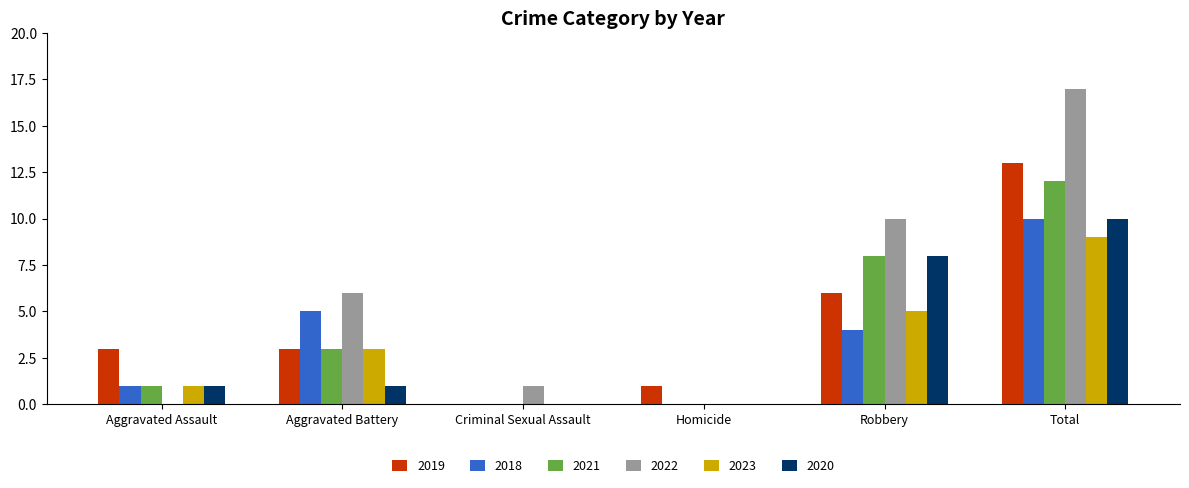

What is the spread (max minus min) of values at Robbery?

6